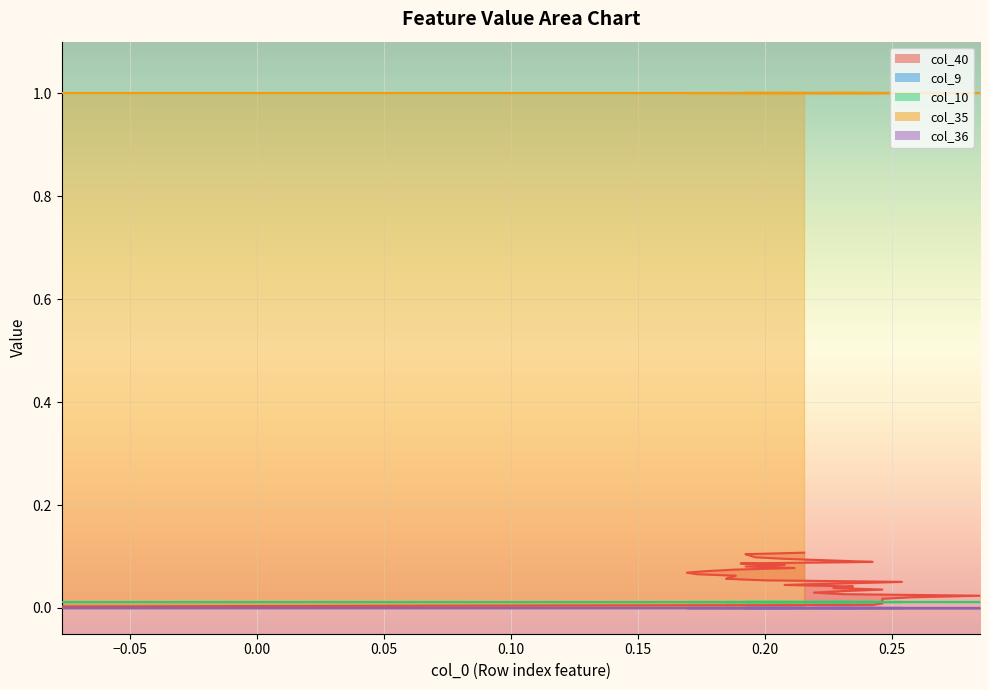

True or false: col_35 and col_36 cross at least once.

False